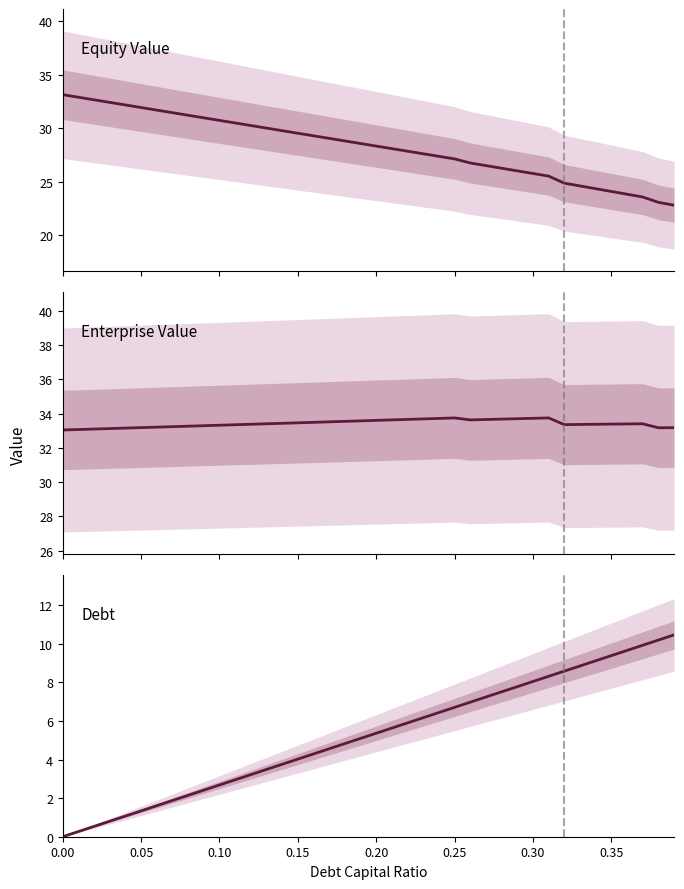

True or false: Equity Value and Enterprise Value intersect in this chart.

True